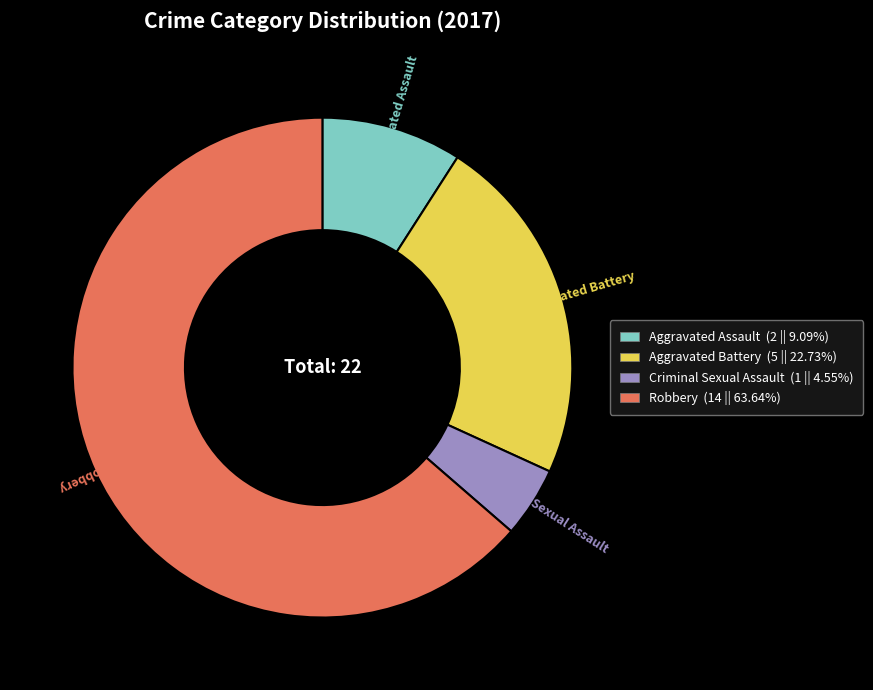

Does Robbery account for over 50% of the chart?

Yes